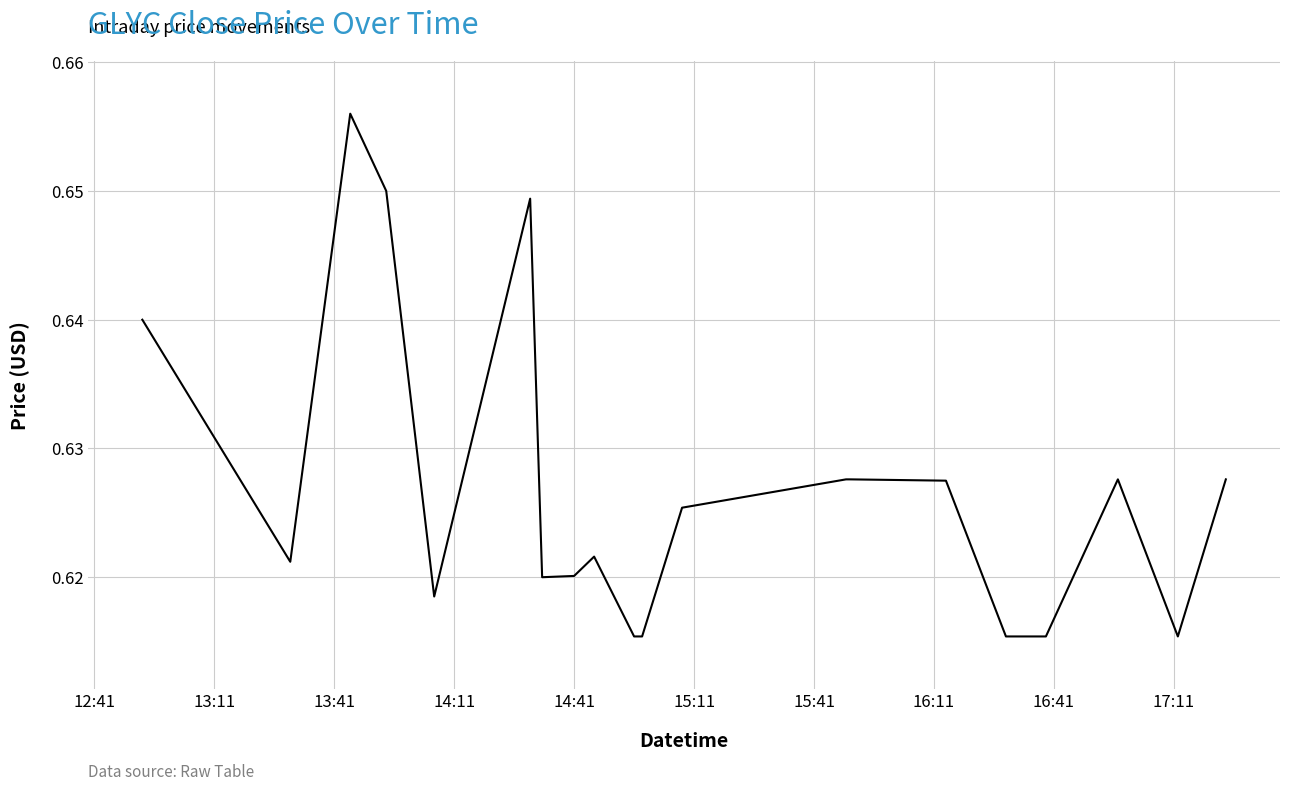

What is the average value?

0.6